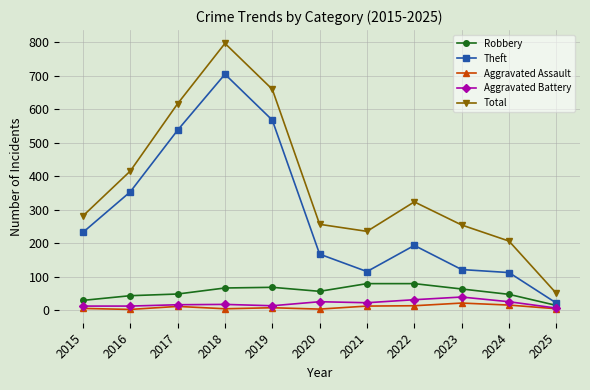

What is the total value across all series at 2019?

1319